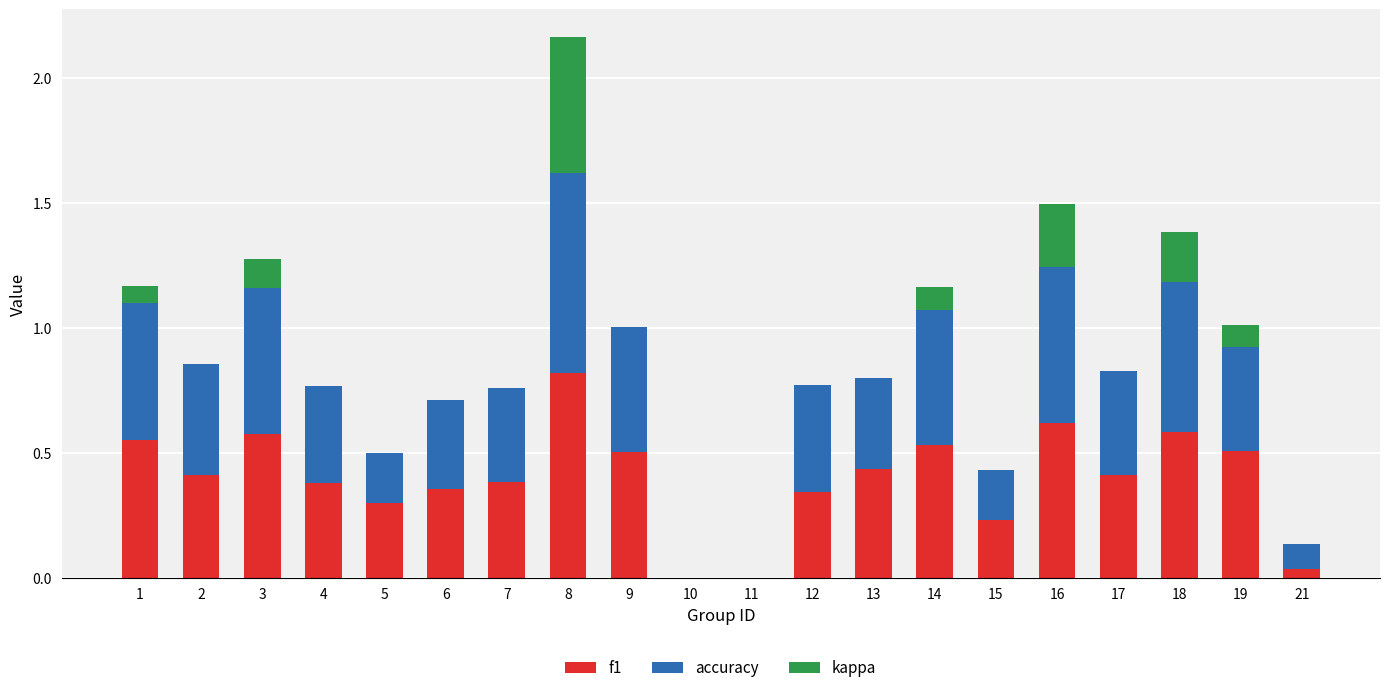

True or false: f1 has a value of 0.8 at 8.

True